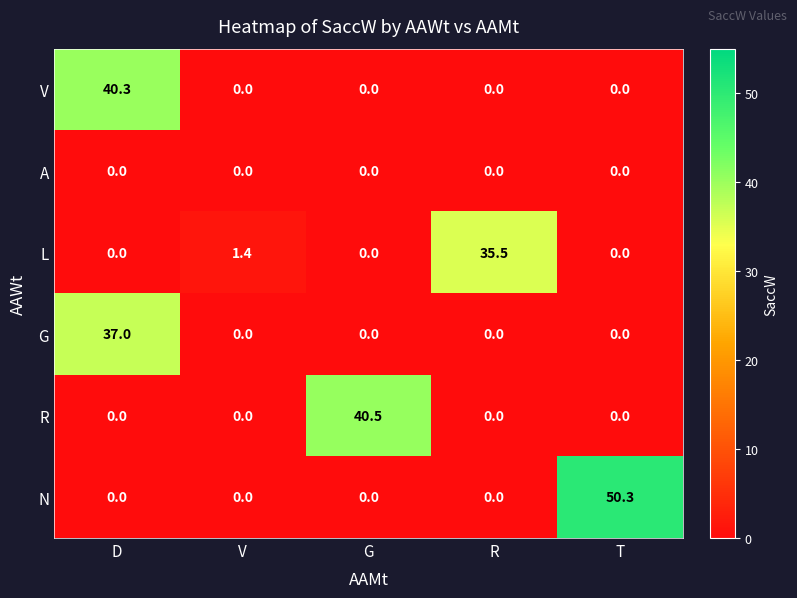

What is the total value across all series at D?

77.3